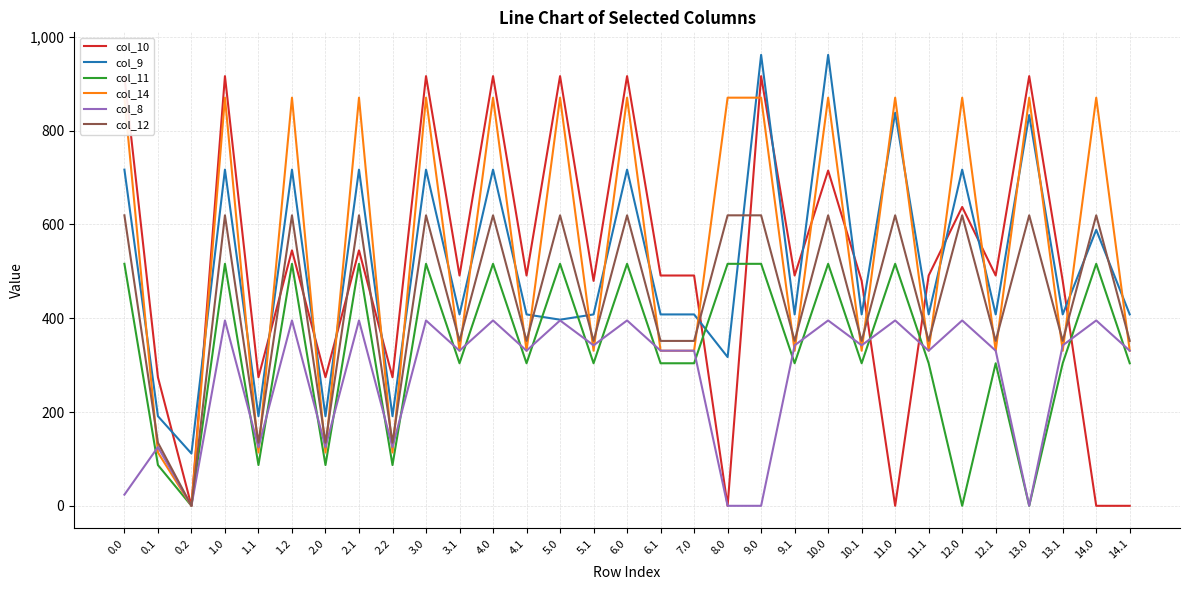

Rank the series by their maximum value, from lowest to highest.

col_8, col_11, col_12, col_14, col_10, col_9